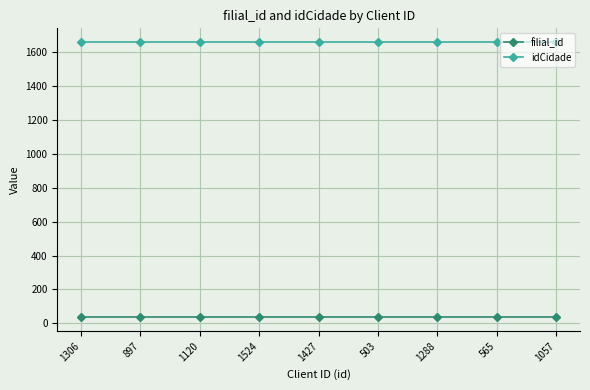

True or false: filial_id has a value of 35 at 897.

True